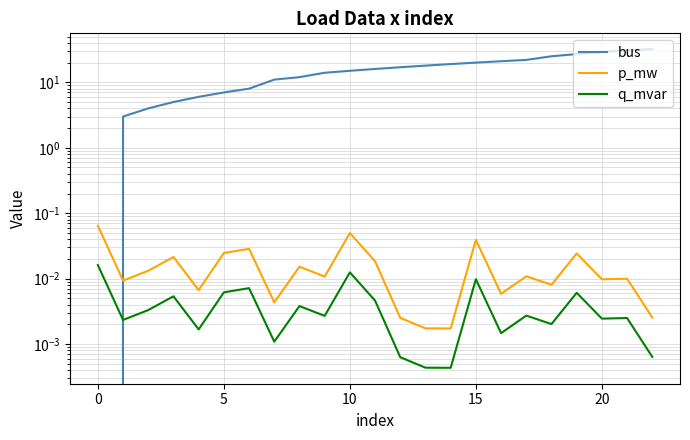

Reading right to left, list all the values displayed in this chart.

bus: 32.0	31.0	29.0	27.0	25.0	22.0	21.0	20.0	19.0	18.0	17.0	16.0	15.0	14.0	12.0	11.0	8.0	7.0	6.0	5.0	4.0	3.0	0.0
p_mw: 0.0	0.0	0.0	0.0	0.0	0.0	0.0	0.0	0.0	0.0	0.0	0.0	0.0	0.0	0.0	0.0	0.0	0.0	0.0	0.0	0.0	0.0	0.1
q_mvar: 0.0	0.0	0.0	0.0	0.0	0.0	0.0	0.0	0.0	0.0	0.0	0.0	0.0	0.0	0.0	0.0	0.0	0.0	0.0	0.0	0.0	0.0	0.0